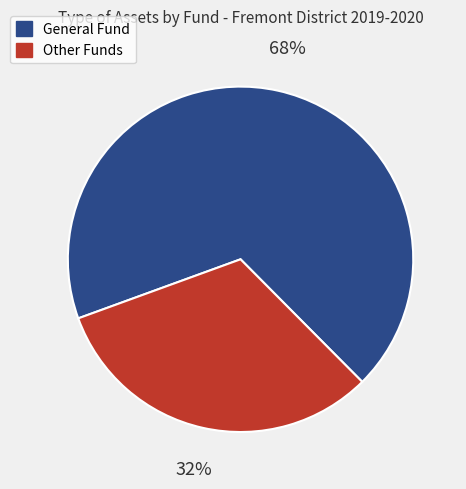

To the nearest percent, what is the difference between the largest and smallest slice percentages?

36%